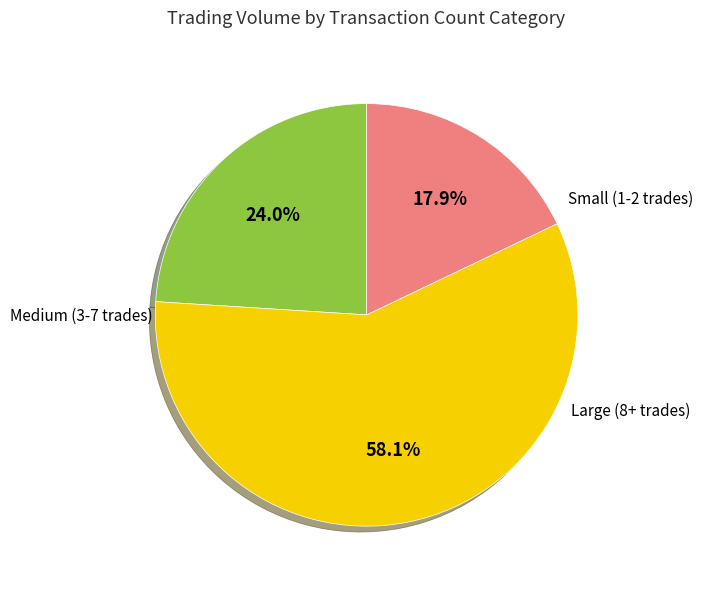

Is there any slice that represents more than half of the pie?

Yes